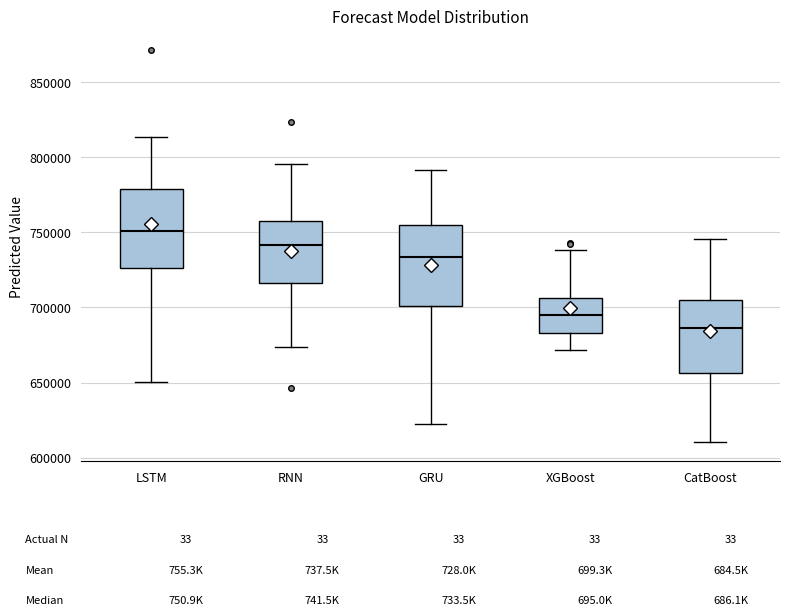

Reading left to right, read every box against the y-axis: the position of its median line, the range the box covers, and the ends of its whiskers. The values are not printed on the chart, so give them approximately, as read against the axis.

LSTM: median 750000, box 725000 to 780000, whiskers 650000 to 815000
RNN: median 740000, box 715000 to 760000, whiskers 675000 to 795000
GRU: median 735000, box 700000 to 755000, whiskers 625000 to 790000
XGBoost: median 695000, box 685000 to 705000, whiskers 670000 to 740000
CatBoost: median 685000, box 655000 to 705000, whiskers 610000 to 745000